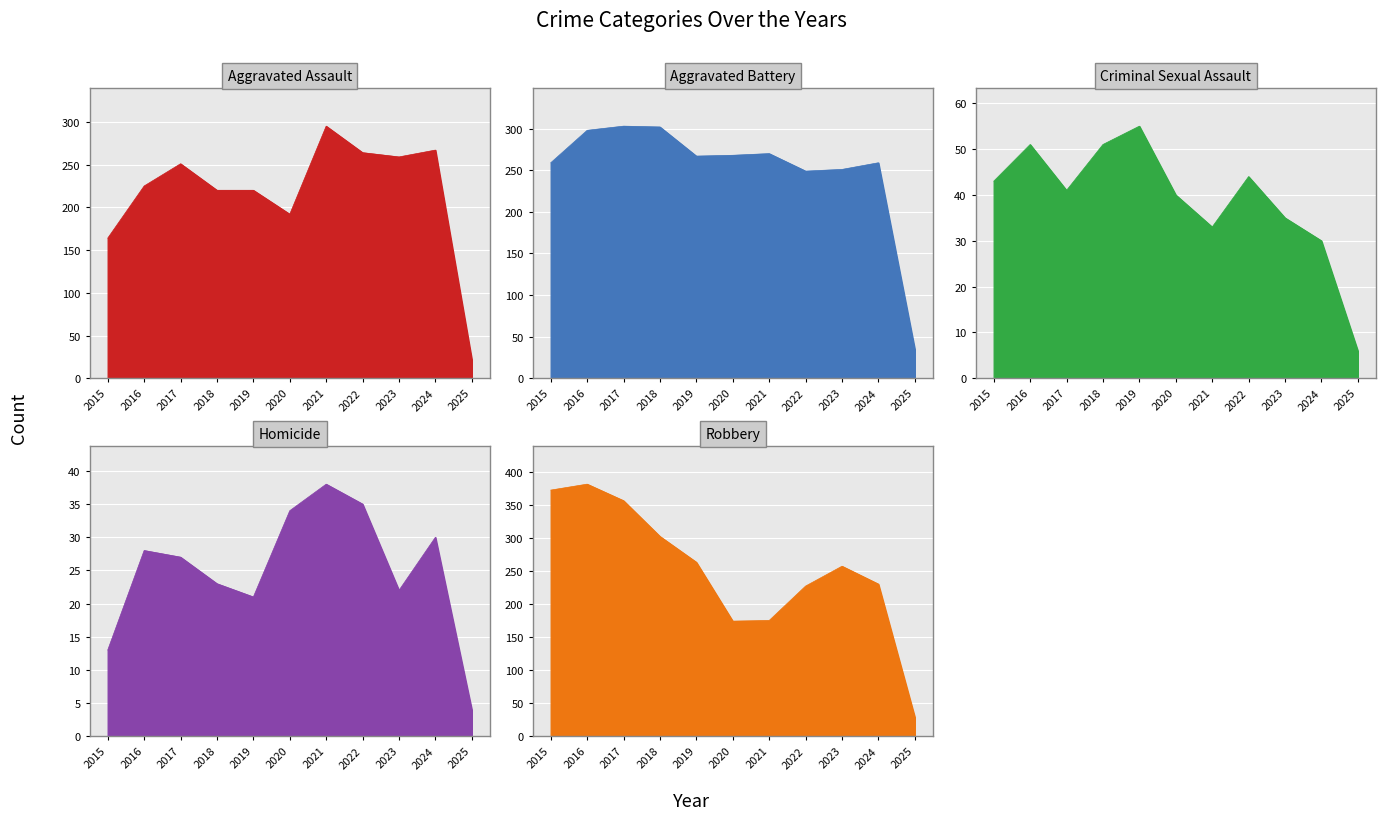

The value of Aggravated Assault at 2016 is 97. True or false?

False